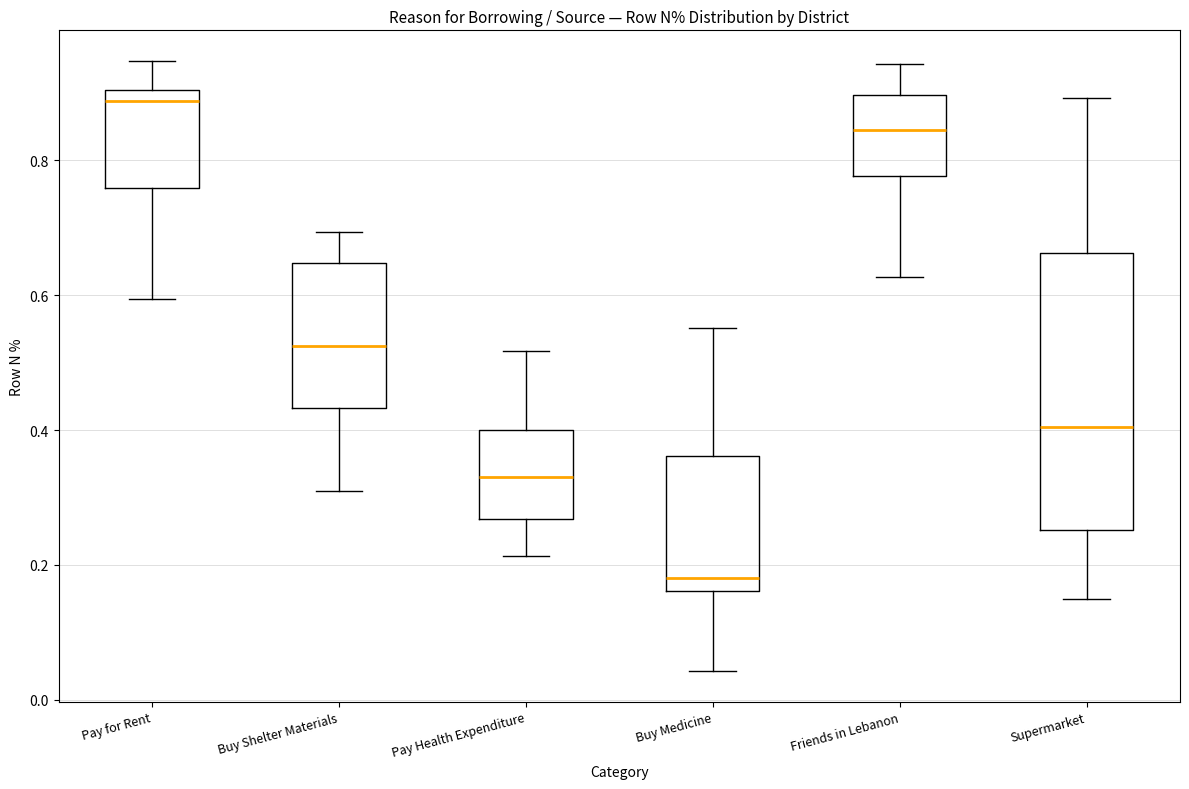

Reading left to right, transcribe this box plot: for each box, give where its median line is, the range the box spans, and where its two whiskers end, as read against the y-axis. The values are not printed on the chart, so give them approximately, as read against the axis.

Pay for Rent: median 0.88, box 0.76 to 0.90, whiskers 0.60 to 0.94
Buy Shelter Materials: median 0.52, box 0.44 to 0.64, whiskers 0.32 to 0.70
Pay Health Expenditure: median 0.34, box 0.26 to 0.40, whiskers 0.22 to 0.52
Buy Medicine: median 0.18, box 0.16 to 0.36, whiskers 0.04 to 0.56
Friends in Lebanon: median 0.84, box 0.78 to 0.90, whiskers 0.62 to 0.94
Supermarket: median 0.40, box 0.26 to 0.66, whiskers 0.14 to 0.90